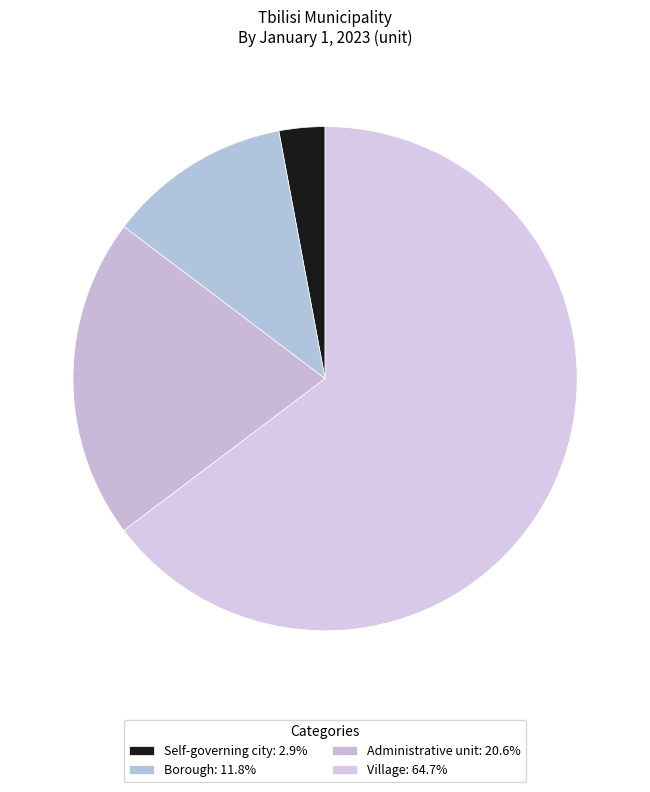

To the nearest percent, what is the combined percentage of Borough and Village?

76%